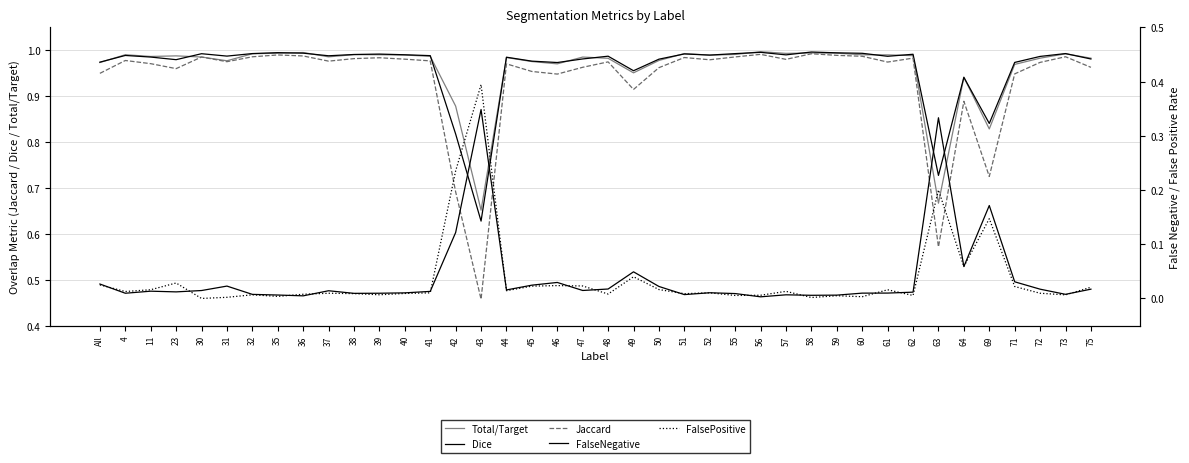

After their last crossing, which series has the higher values: Dice or Total/Target?

Total/Target